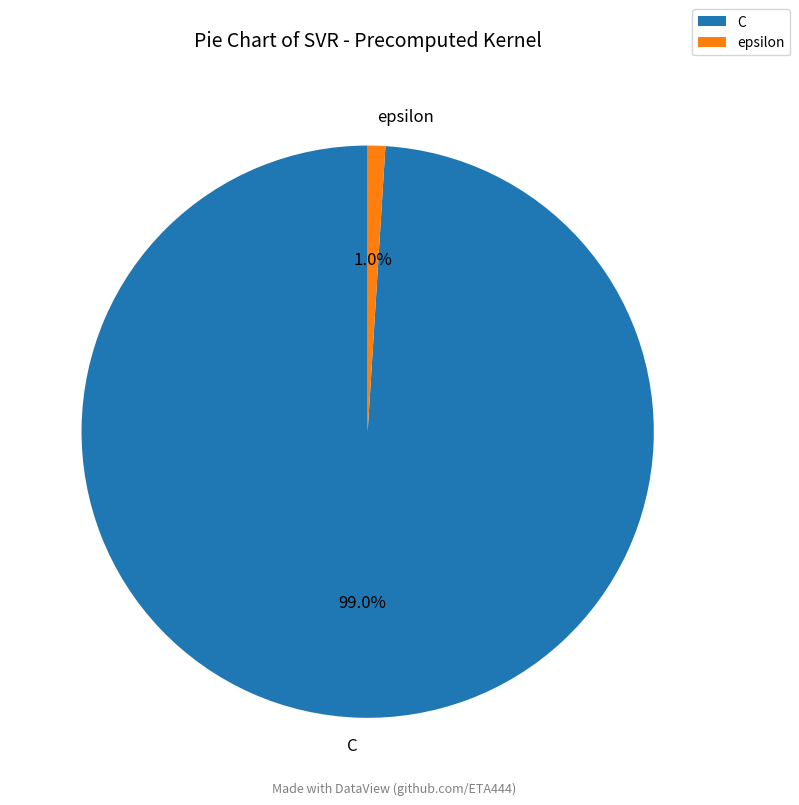

Which slice is the largest?

C